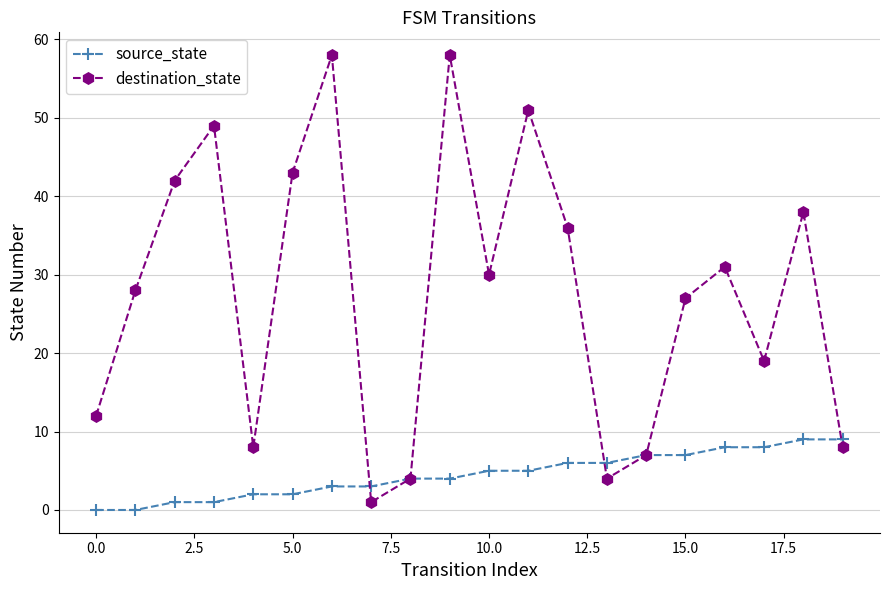

Which series has the widest spread of values?

destination_state